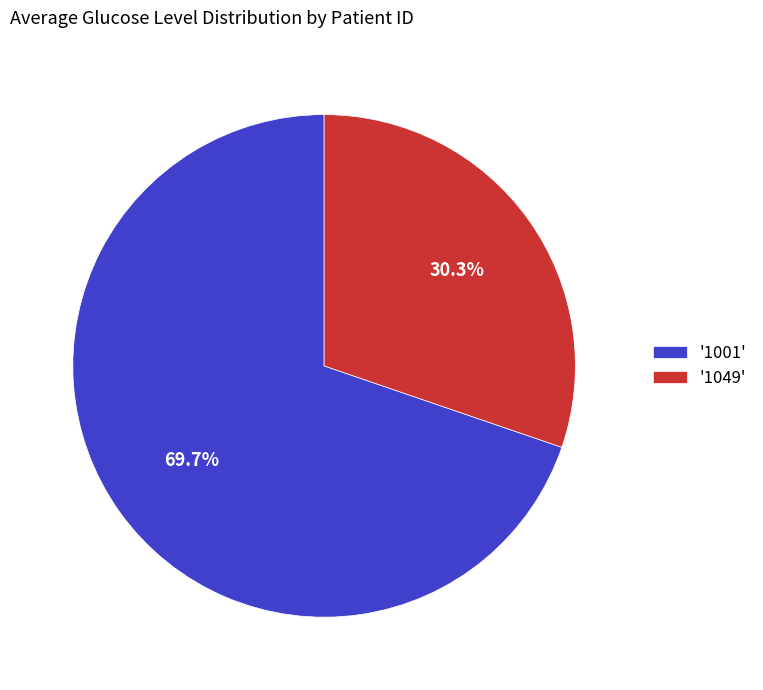

Rank the categories by value from lowest to highest.

'1049', '1001'